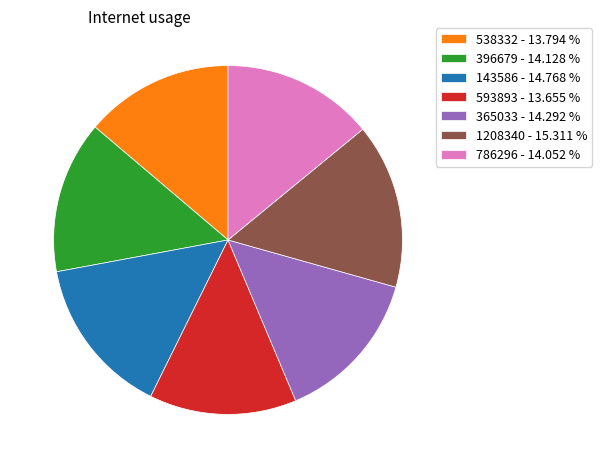

How many segments does this pie chart have?

7